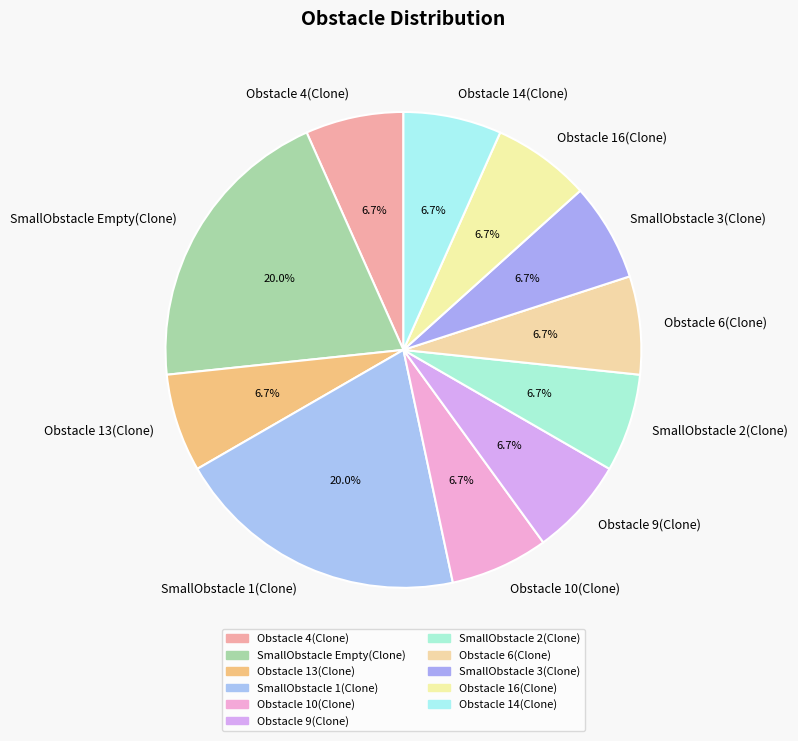

To the nearest percent, what portion does Obstacle 10(Clone) represent?

7%